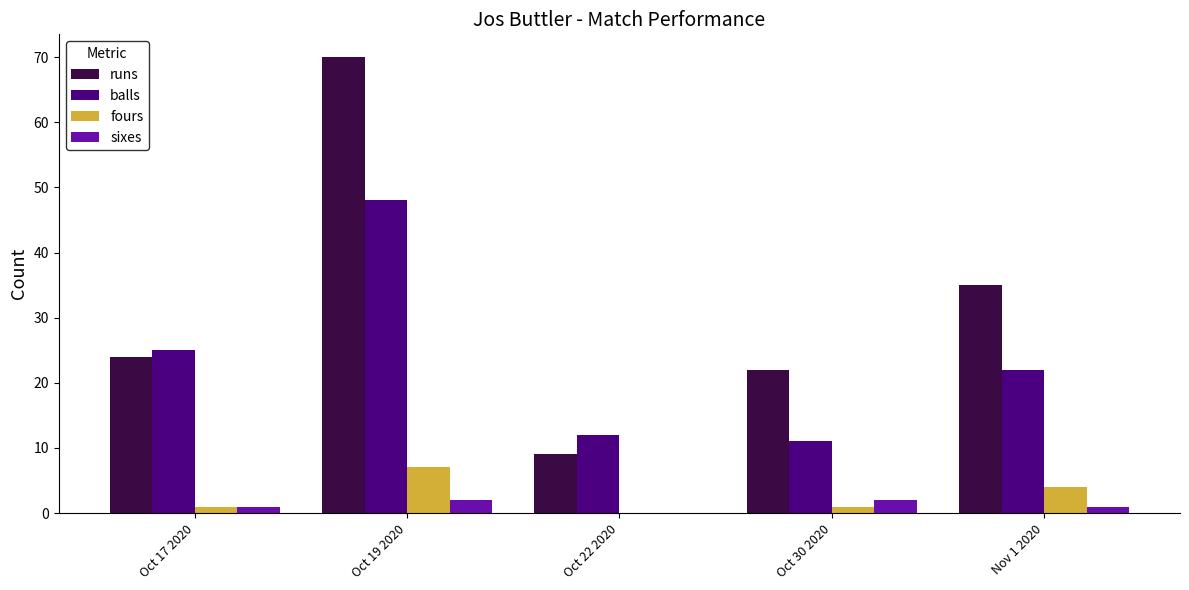

The fours series shows 7 at Oct 19 2020. True or false?

True